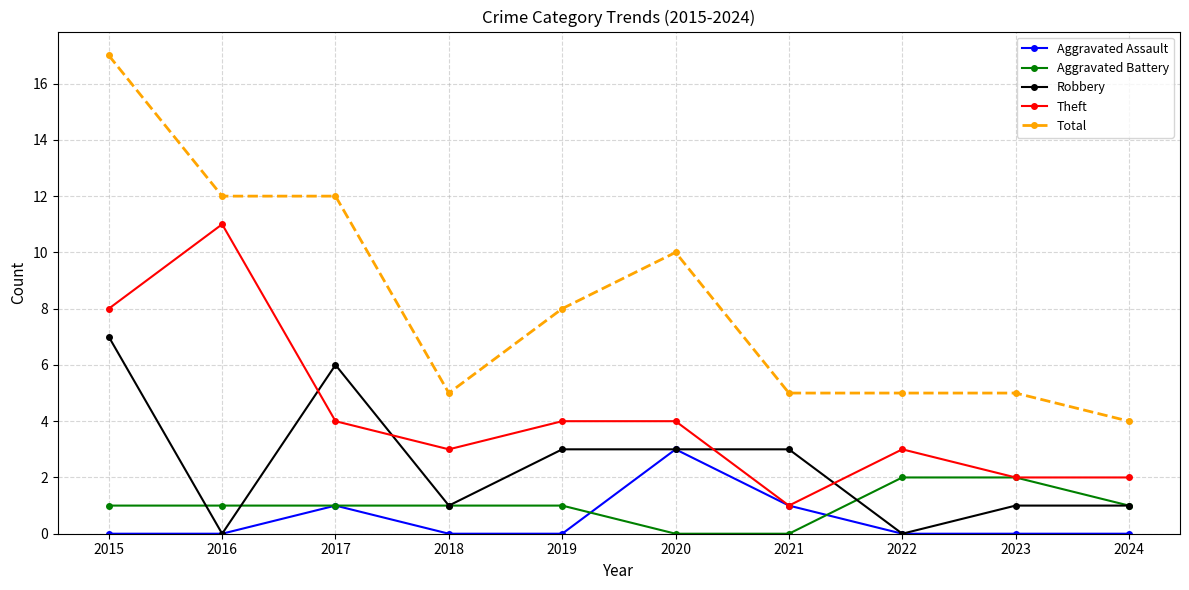

The Total series shows 3 at 2023. True or false?

False